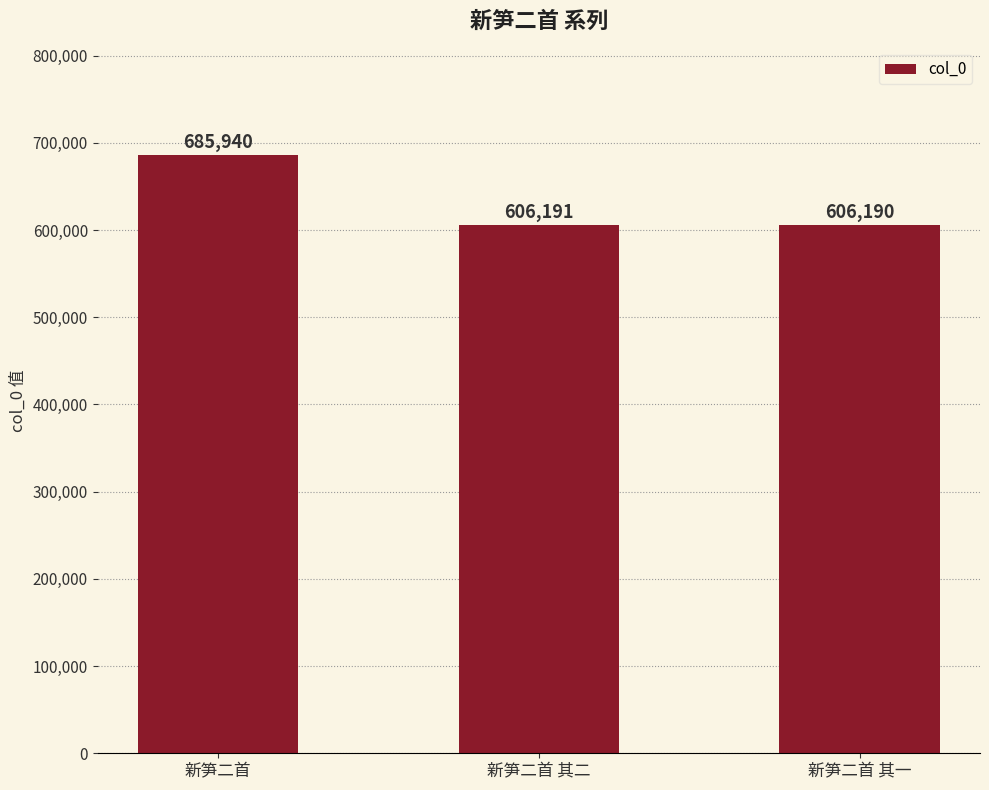

Reading right to left, transcribe all the data shown in this chart.

新笋二首 其一=606190	新笋二首 其二=606191	新笋二首=685940